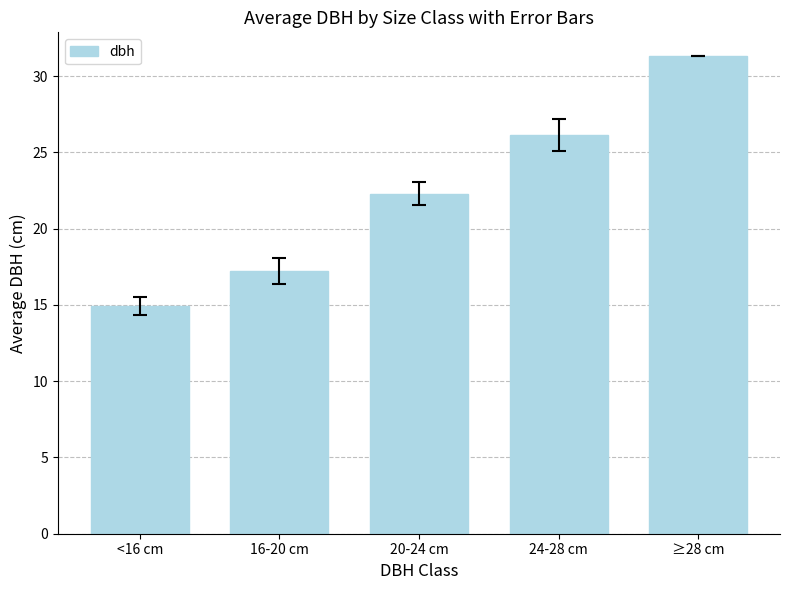

Which has a higher value, 16-20 cm or 24-28 cm?

24-28 cm